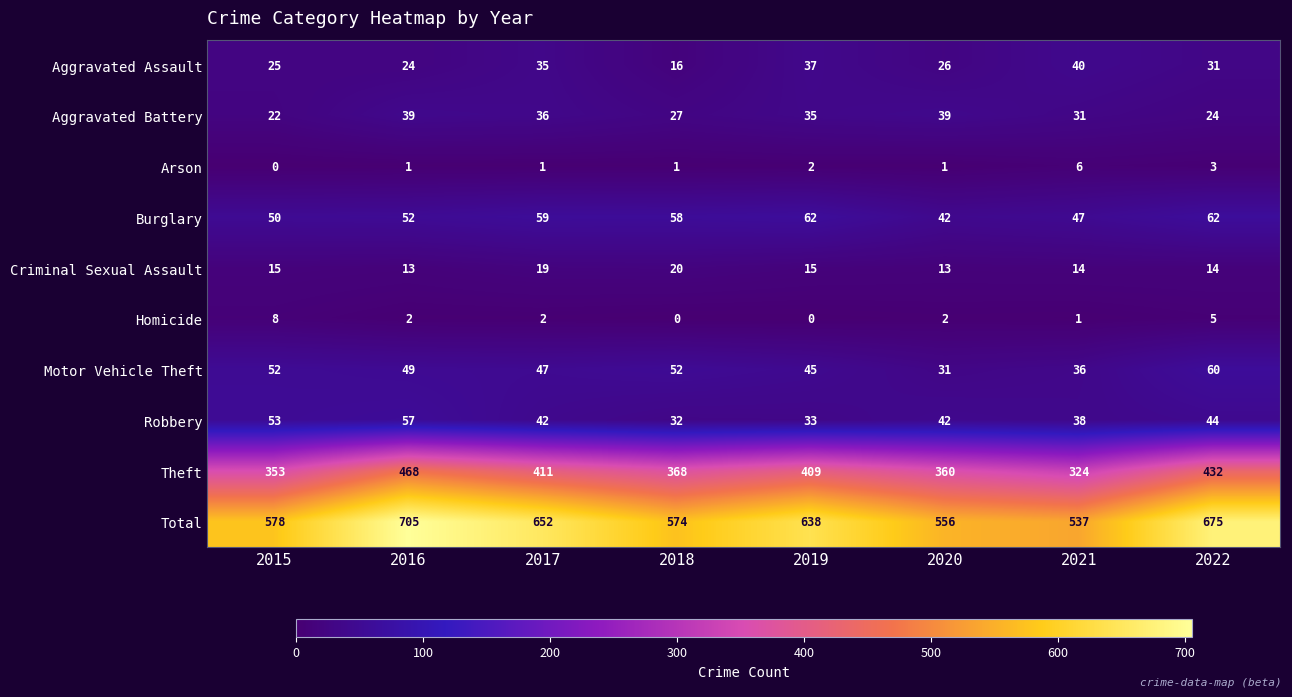

Which category has the lowest value in the Aggravated Assault series?

2018